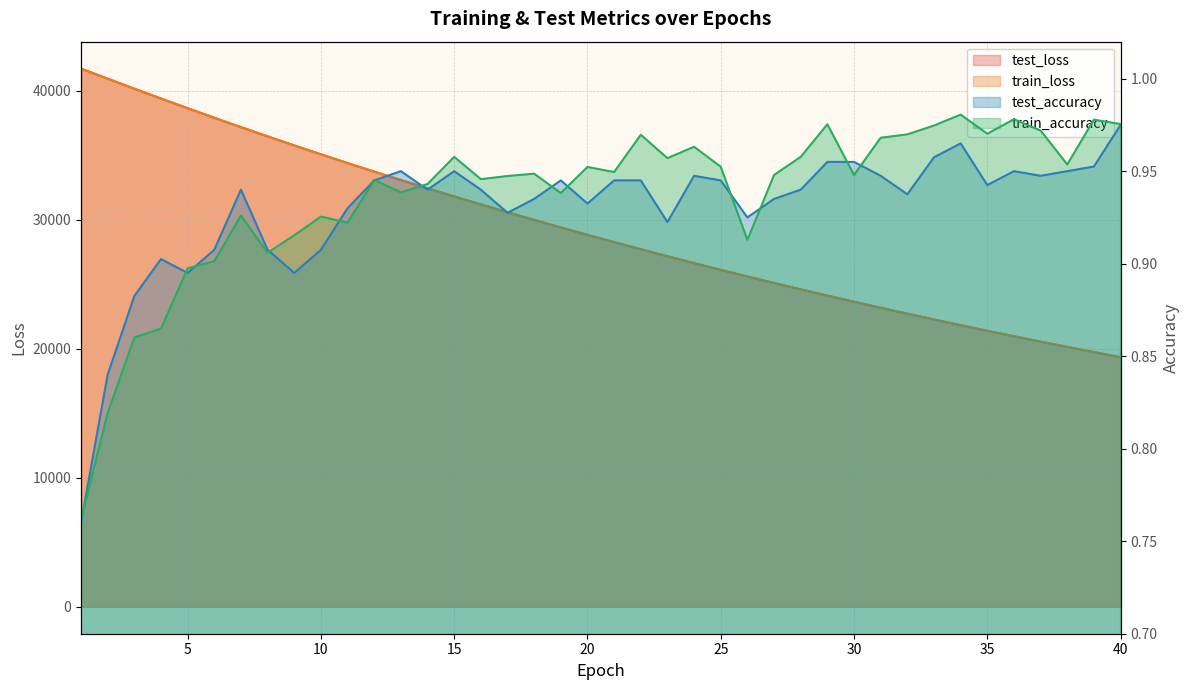

How many values in the test_loss series exceed 28817?

20